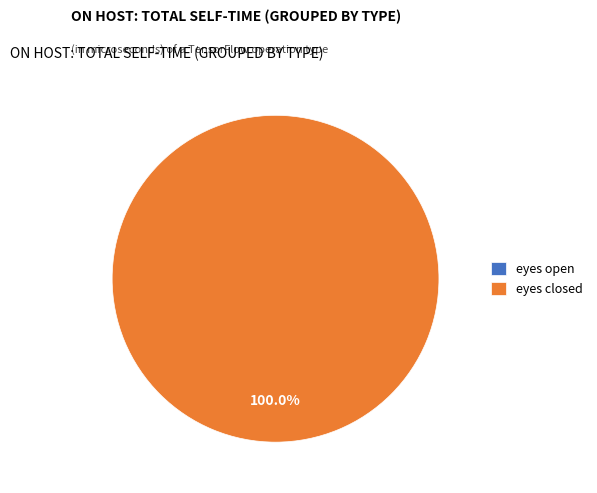

What is the largest slice in the pie chart?

eyes closed